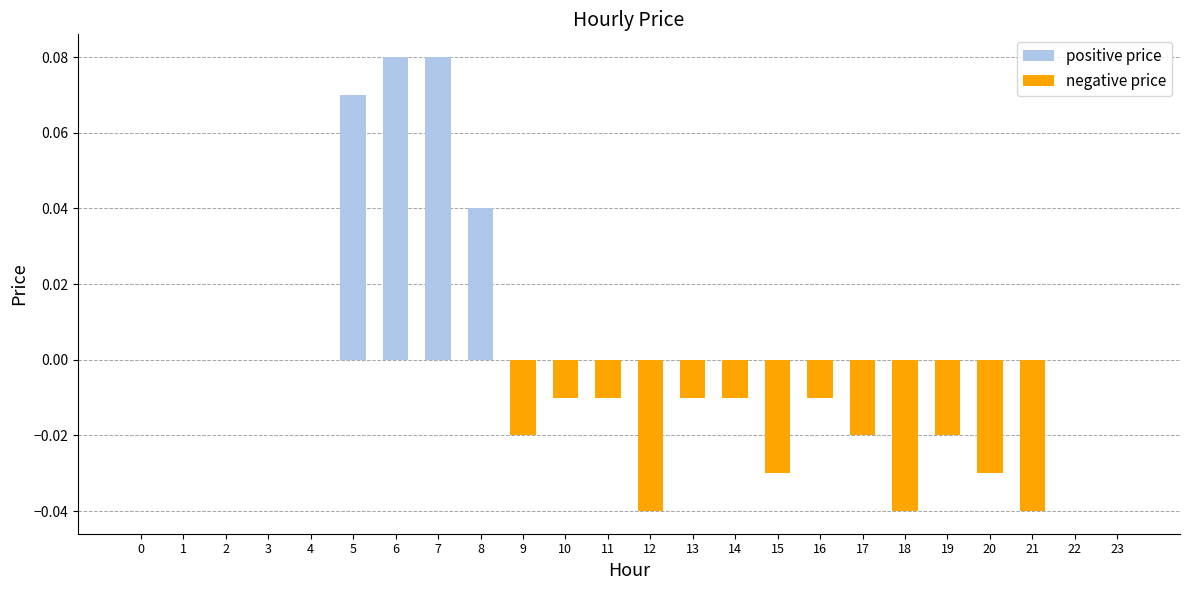

Does the chart contain stacked bars?

No